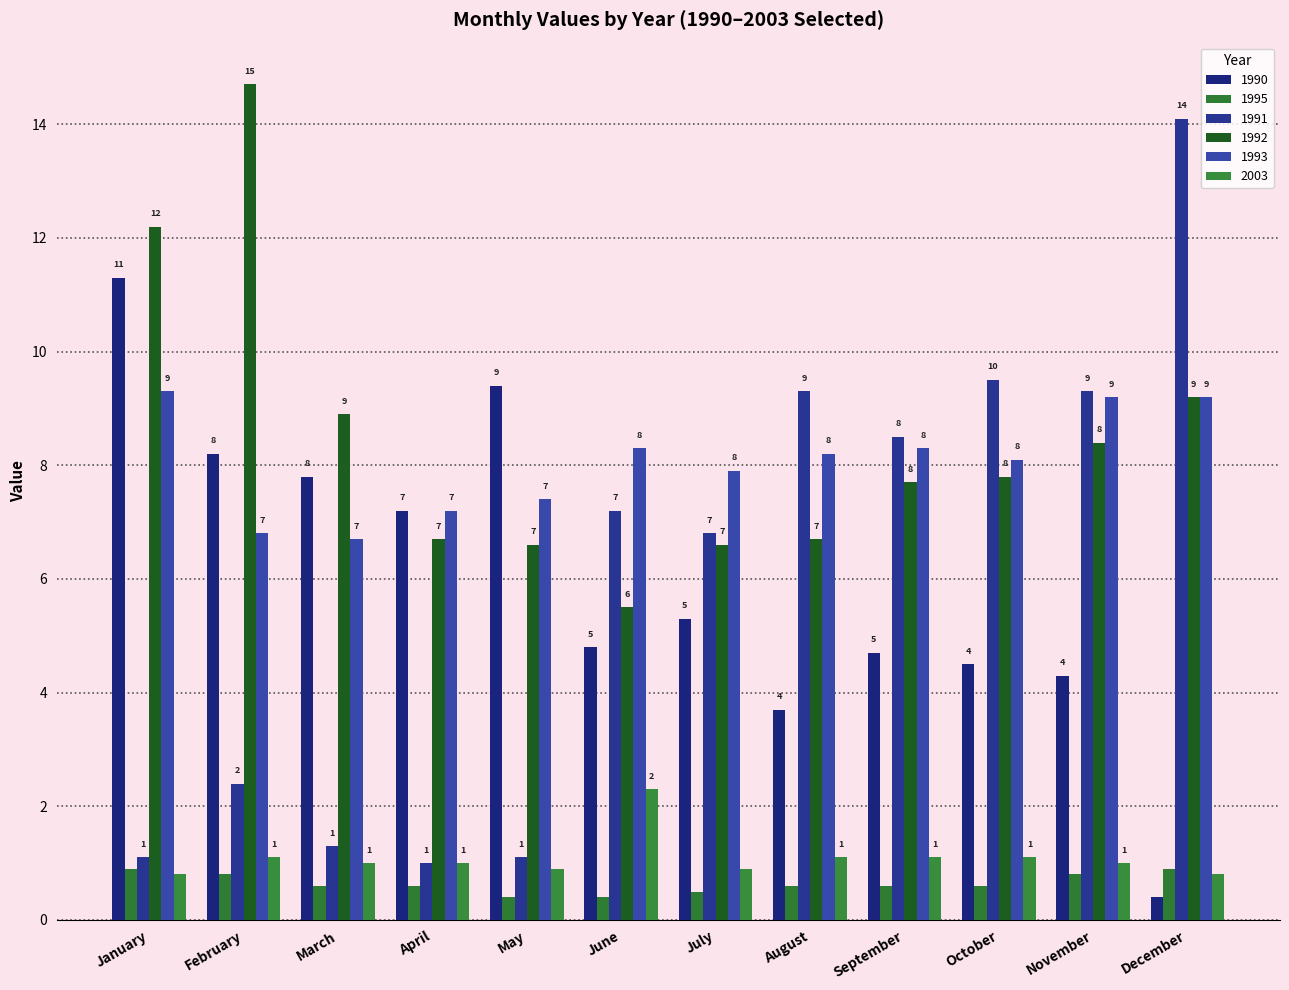

How many bars are there in each group?

6